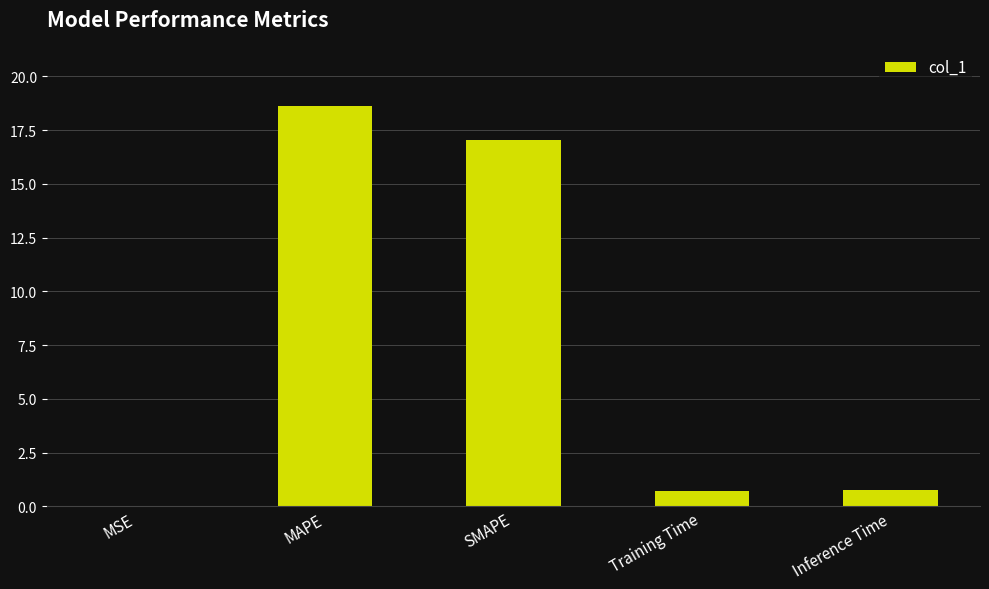

The value at SMAPE is 24.6. True or false?

False